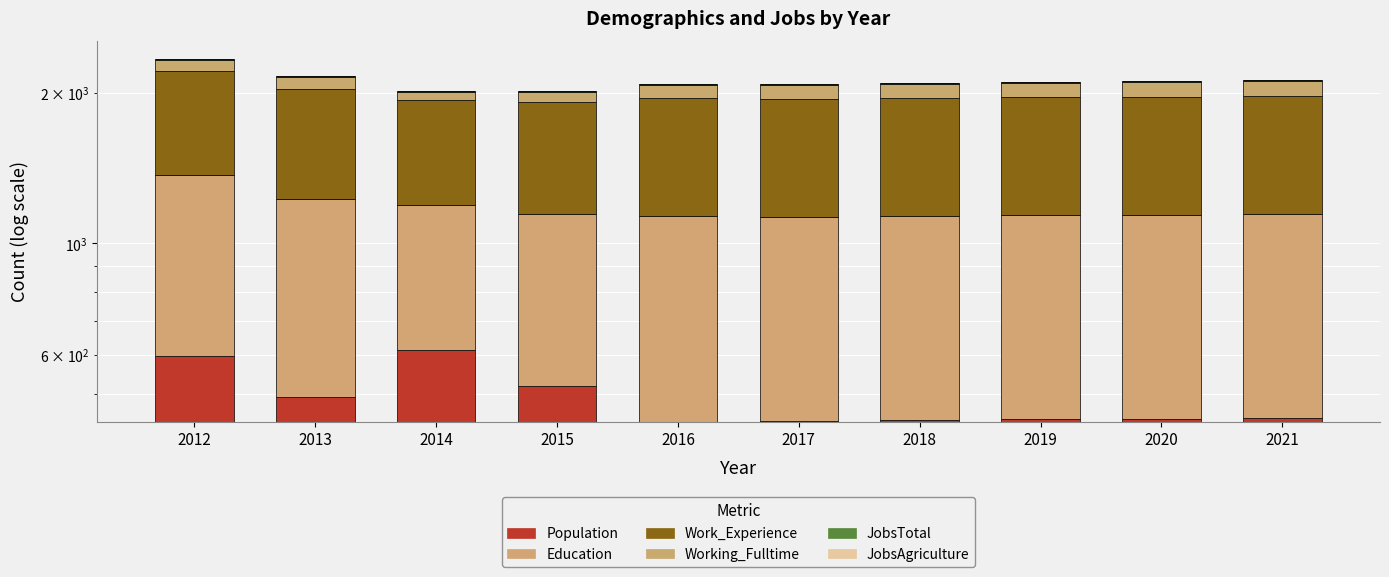

How many distinct data groups are displayed?

6